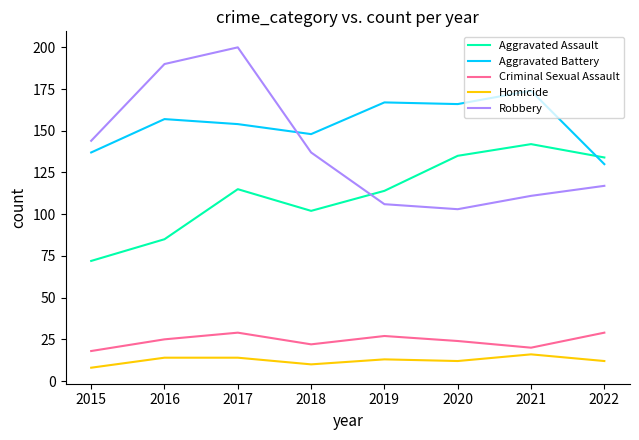

Count the number of data series in this chart.

5